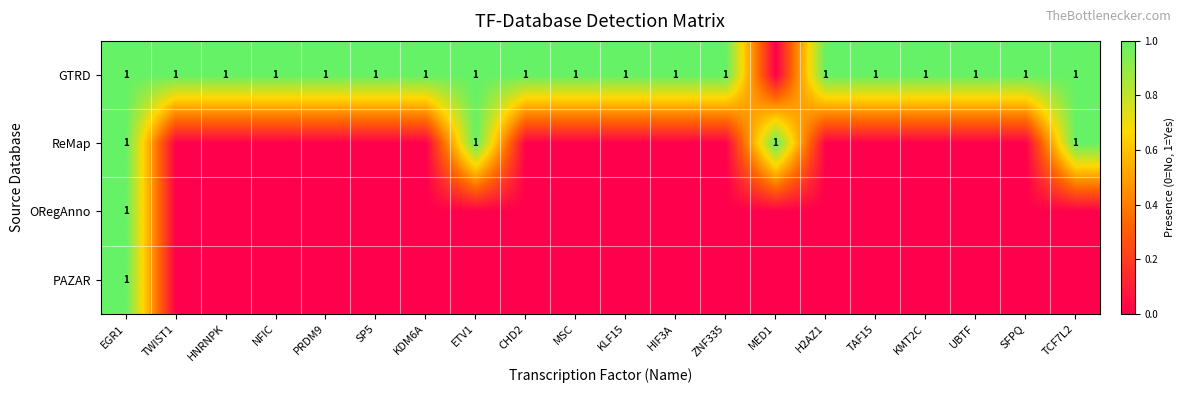

The GTRD series shows 0 at TAF15. True or false?

False